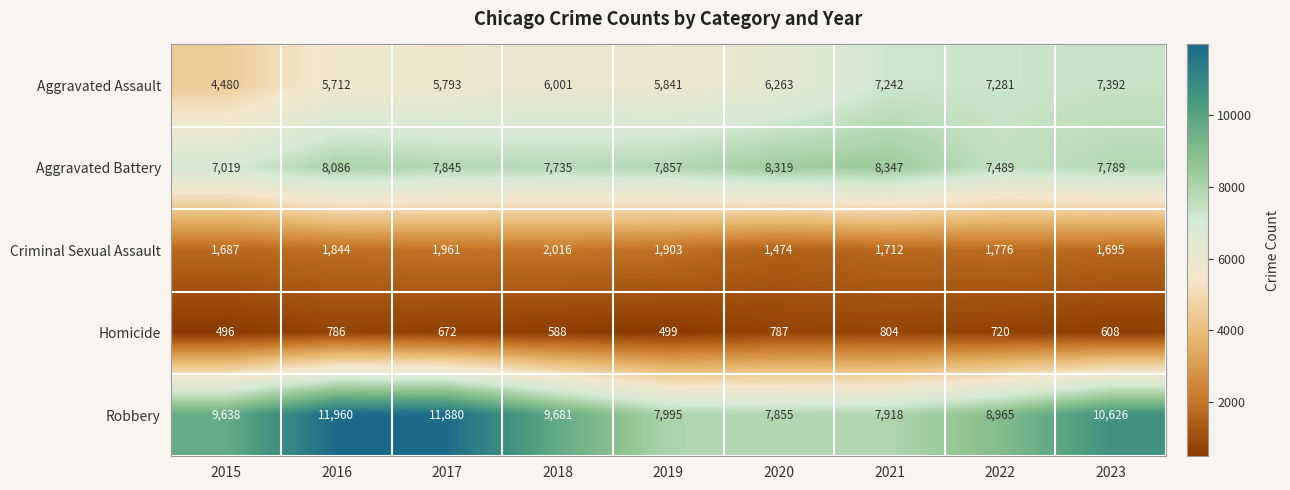

Is it true that Aggravated Battery equals 7019 at 2015?

True